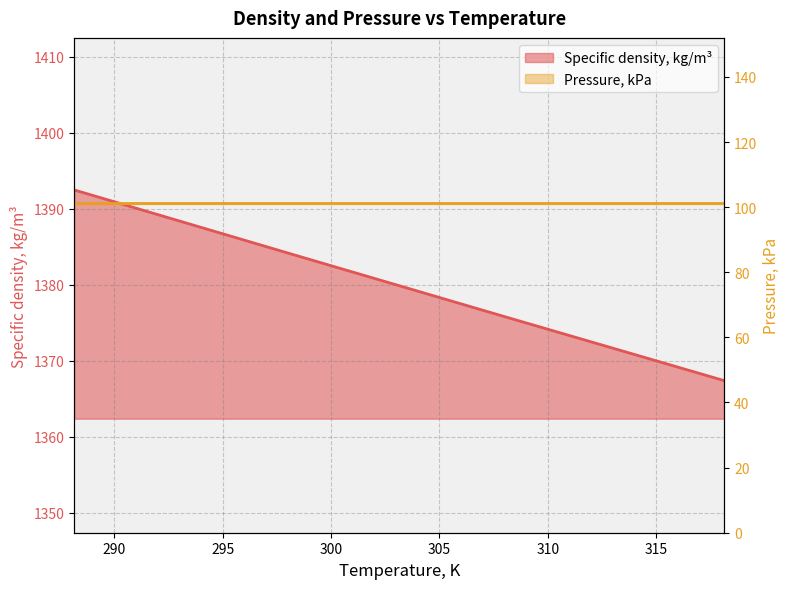

What is the label of the 3rd point from the right?

298.15